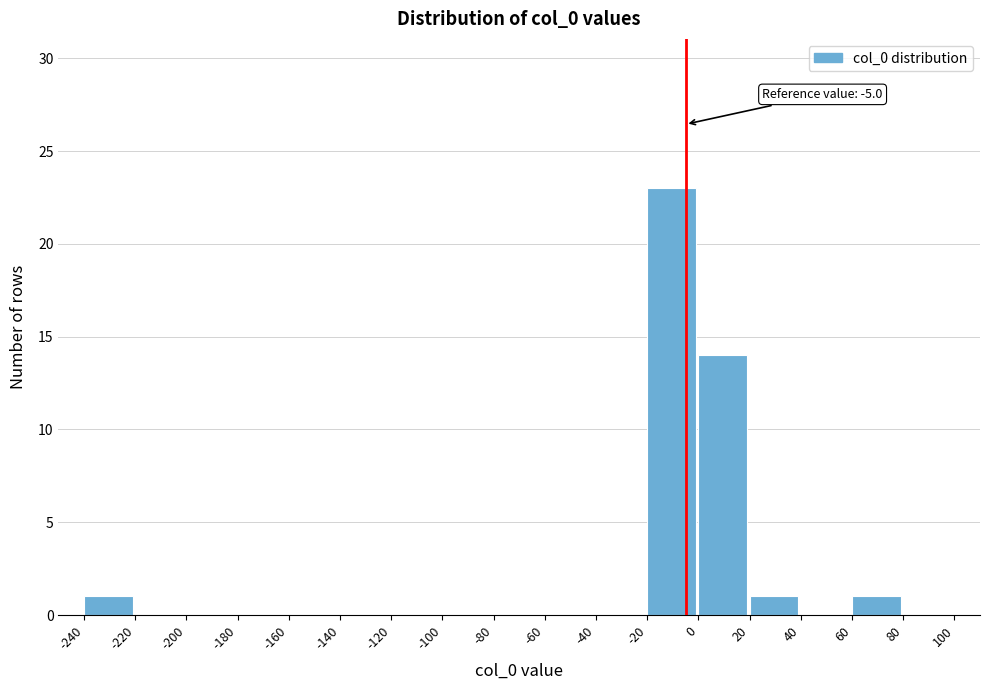

Which range on the x-axis has the tallest bar?

-20 to 0